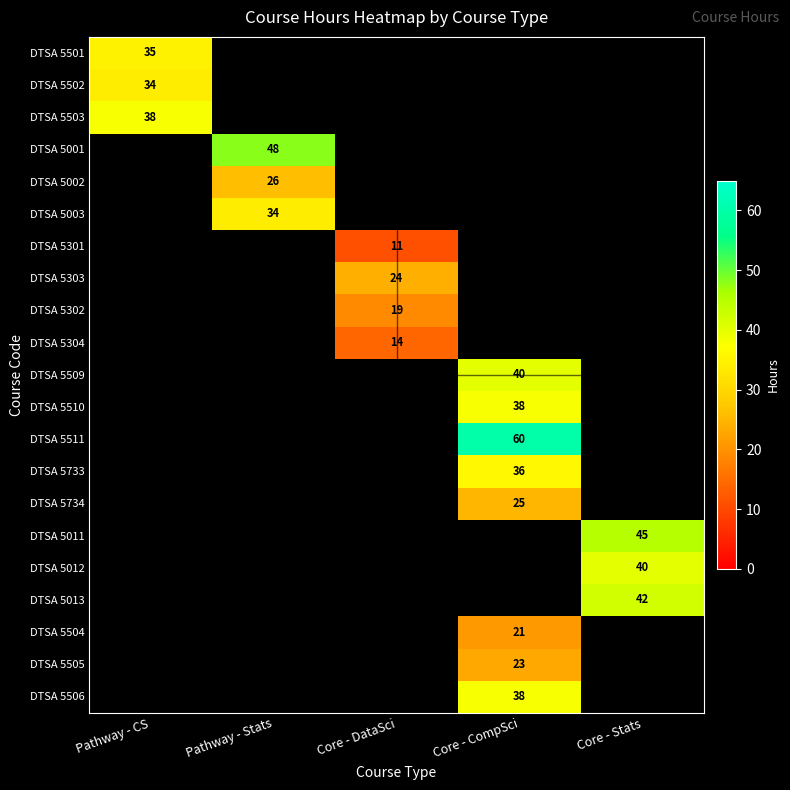

The DTSA 5011 series shows 45 at Core - Stats. True or false?

True